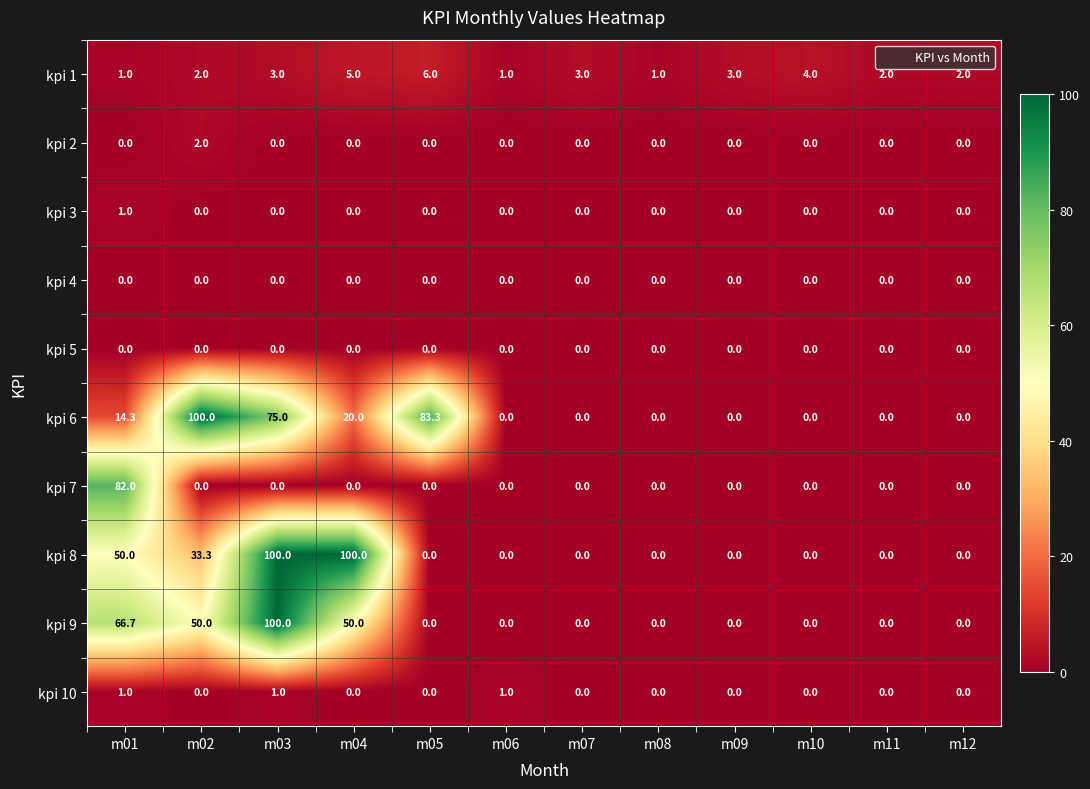

What is the sum of all kpi 3 values?

1.0